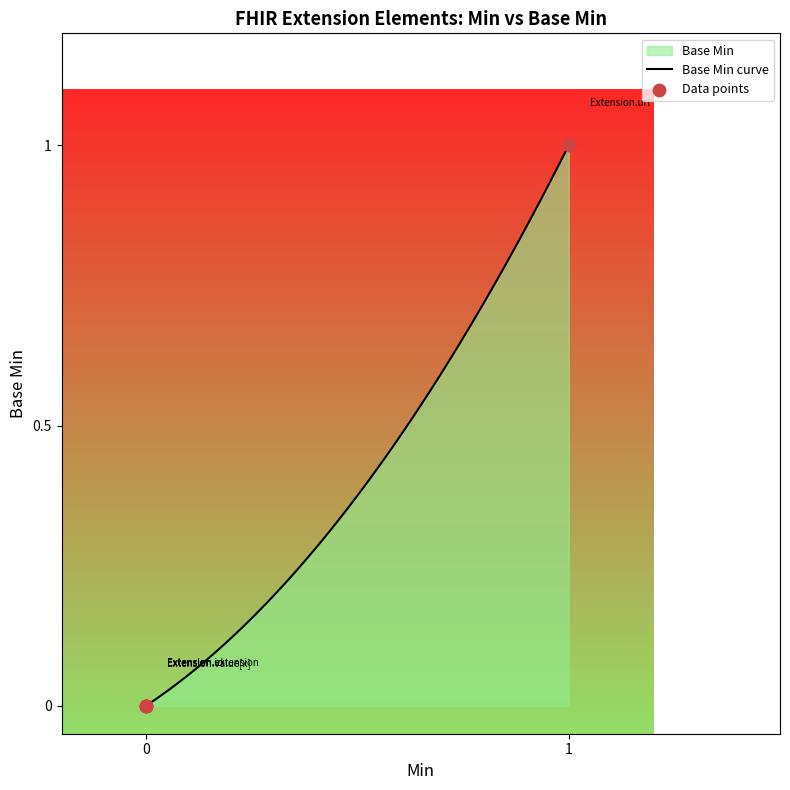

Which has a higher value, Extension.value[x] or Extension.extension?

Extension.value[x]